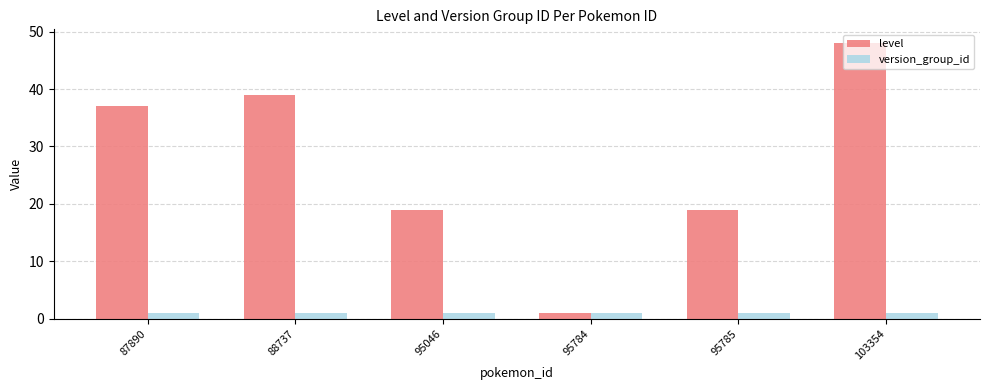

Count the number of data series in this chart.

2